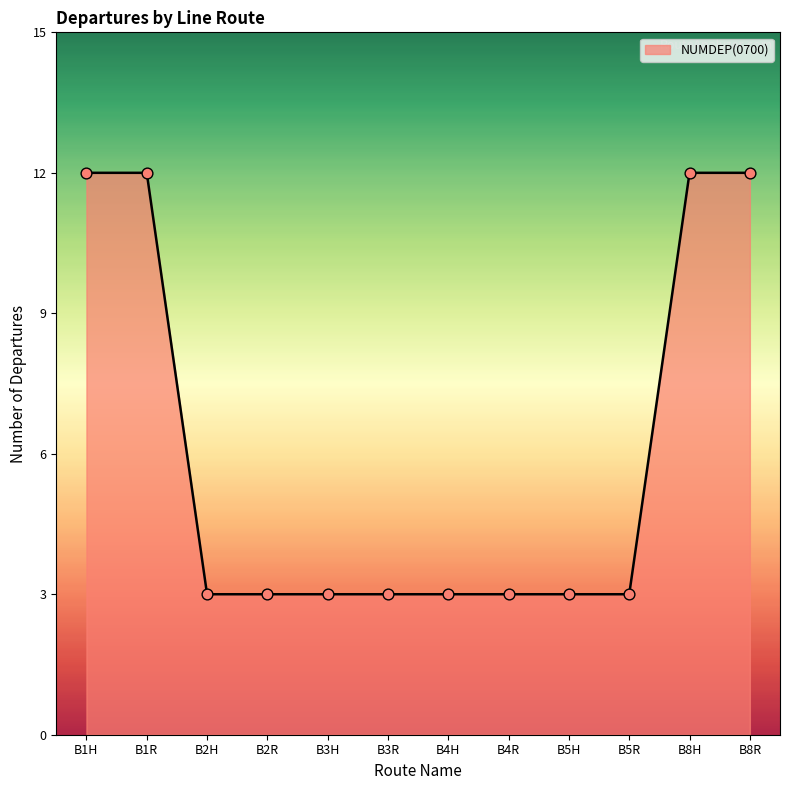

What is the ratio of the value at B1H to the value at B3R?

4.0